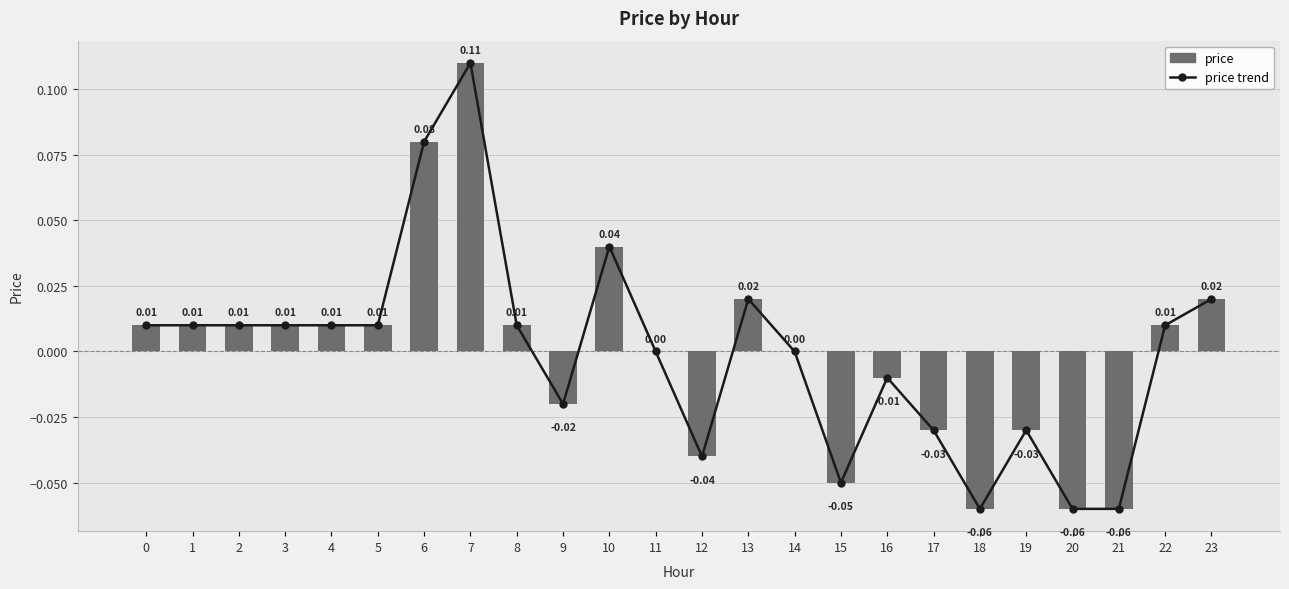

What are all the series names shown in the legend?

price trend, price